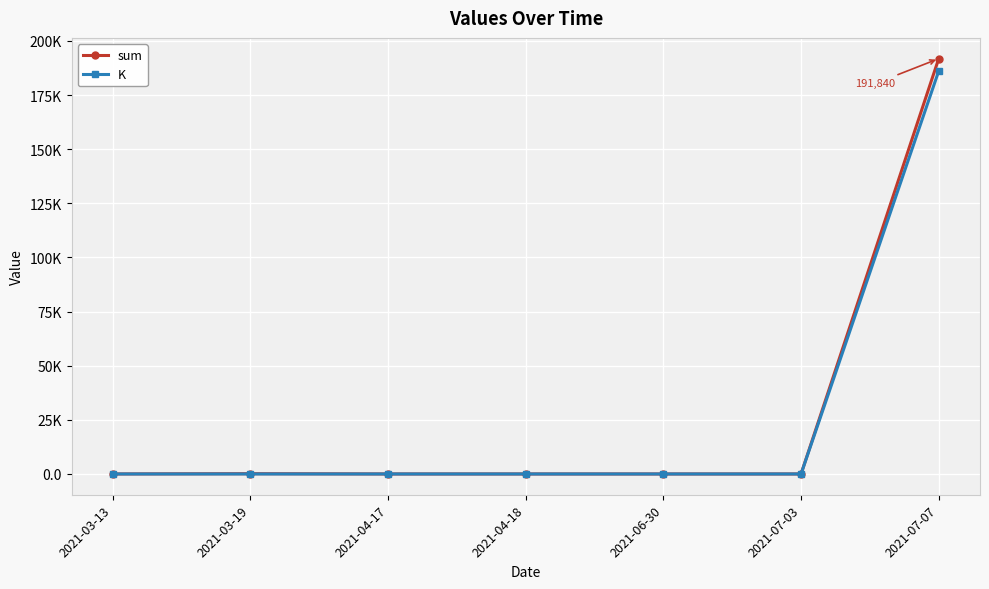

What are all the series names shown in the legend?

sum, K